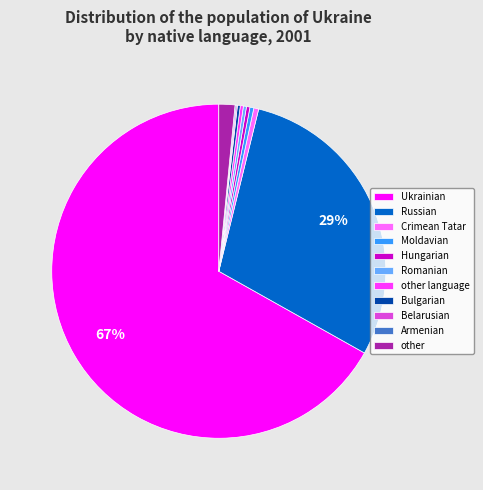

To the nearest percent, what is the average slice percentage?

9%